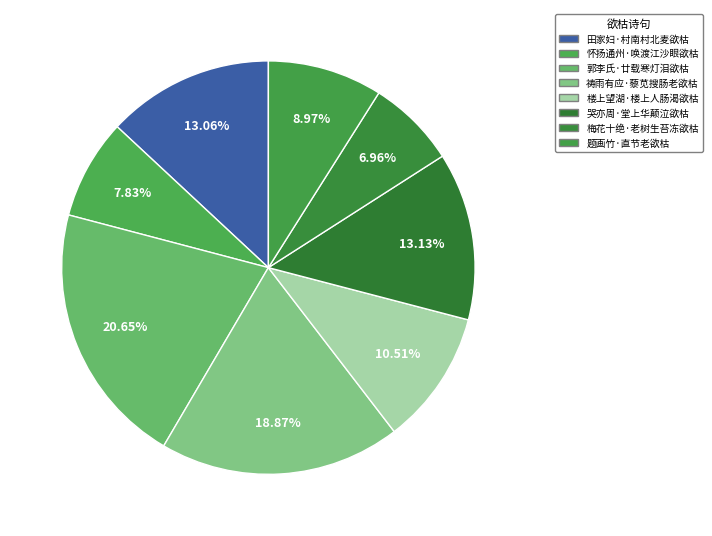

True or false: 梅花十绝·老树生苔冻欲枯 accounts for 7% of the total.

True